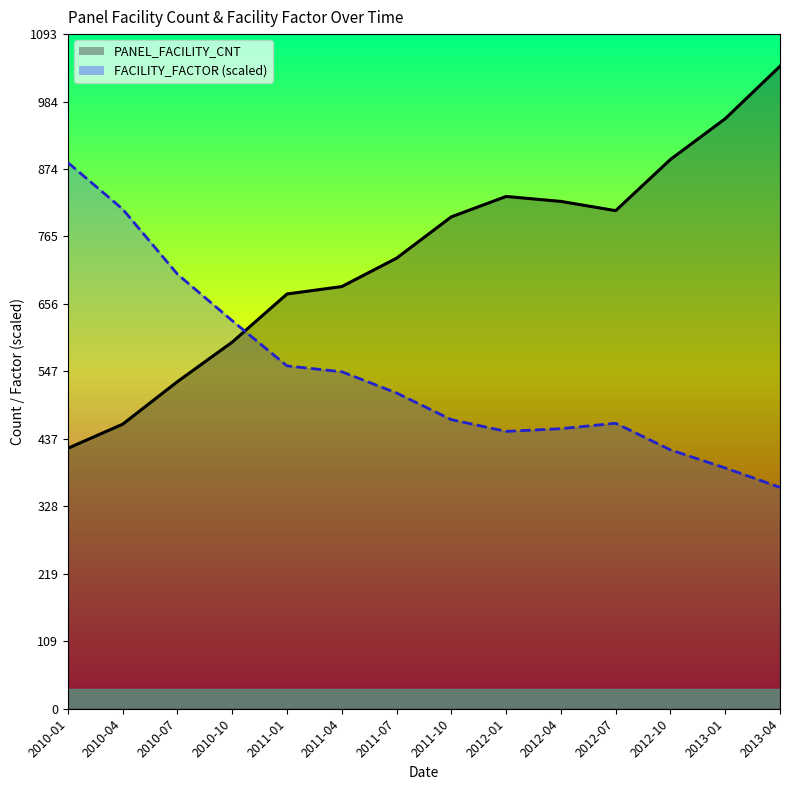

The value of PANEL_FACILITY_CNT (line) at 2011-07 is 730.0. True or false?

True